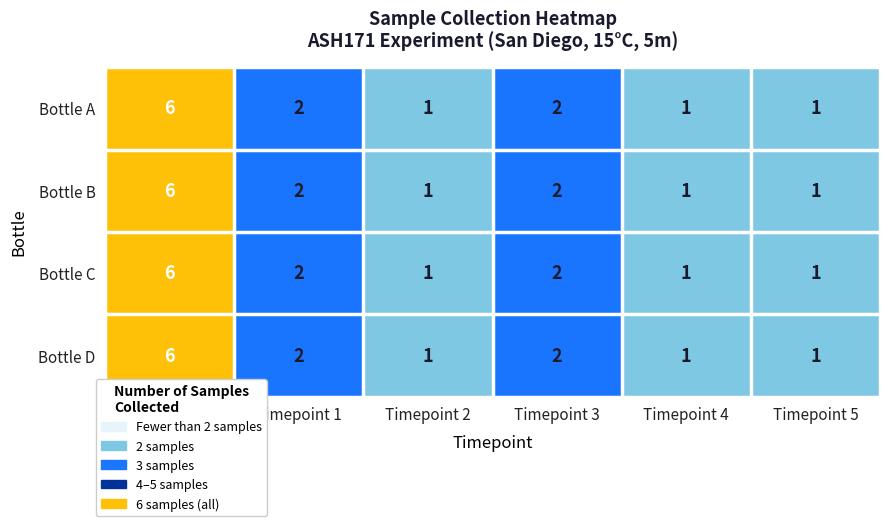

At which category does the chart reach its peak across all series?

Timepoint 0